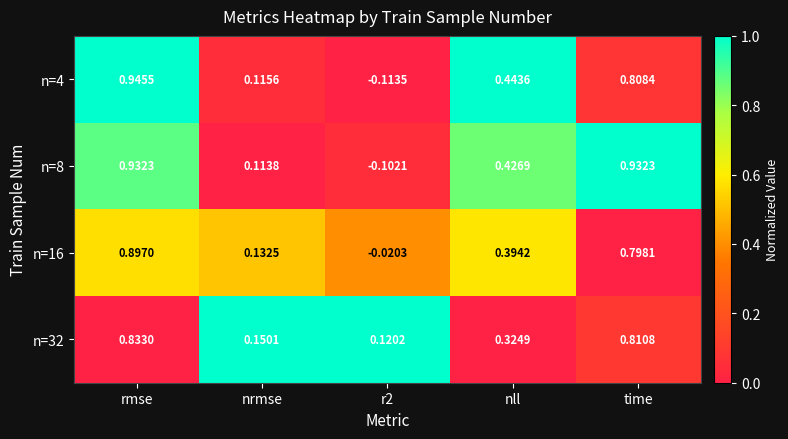

At how many categories does at least one series exceed 0?

5